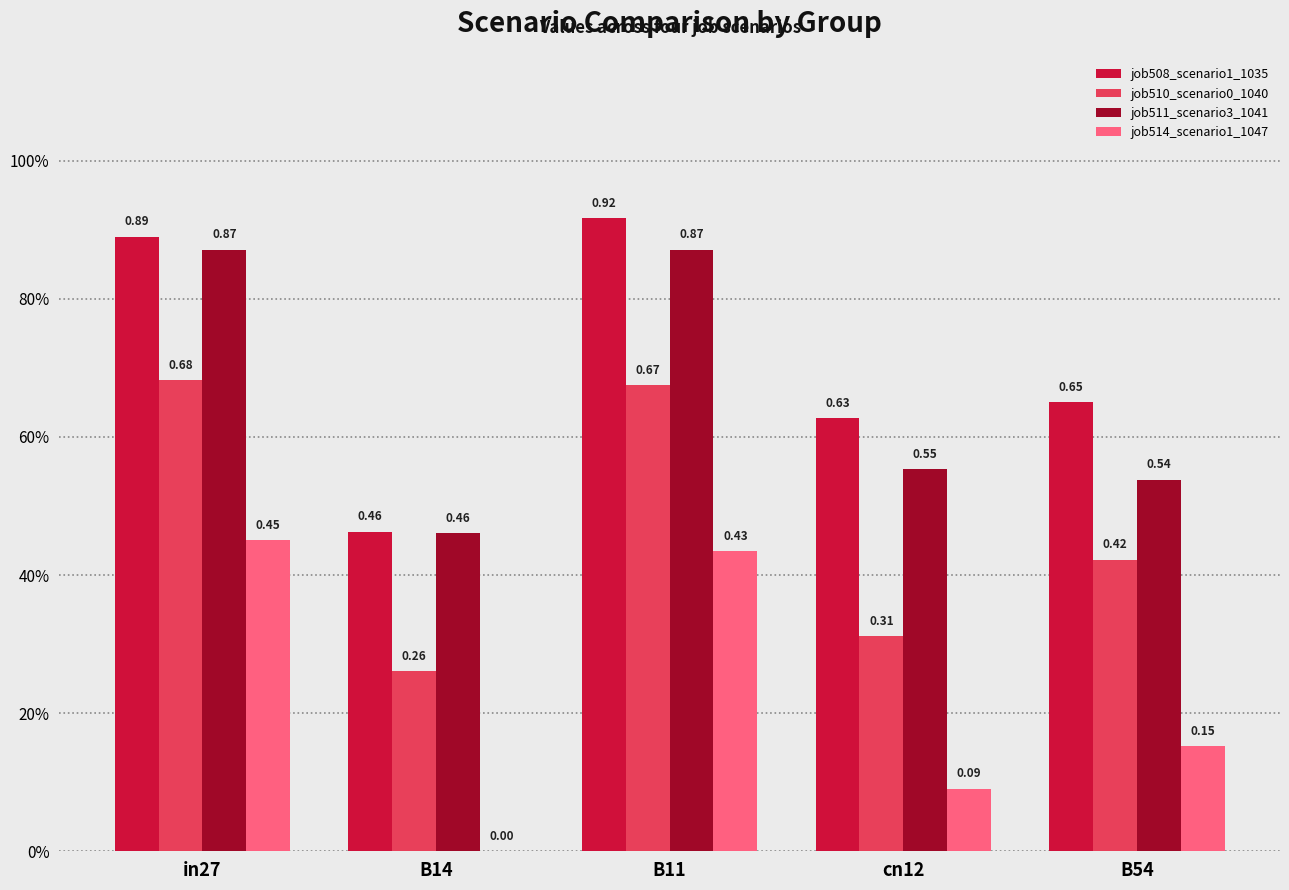

Are the bars horizontal?

No